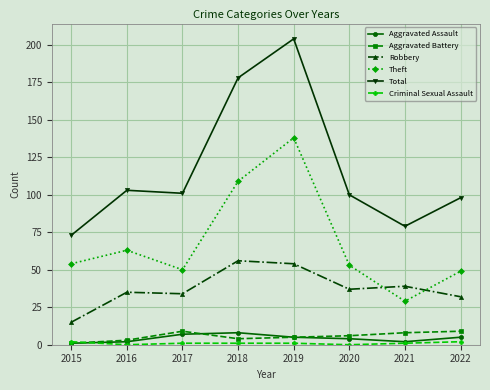

What is the total value across all series at 2018?

356